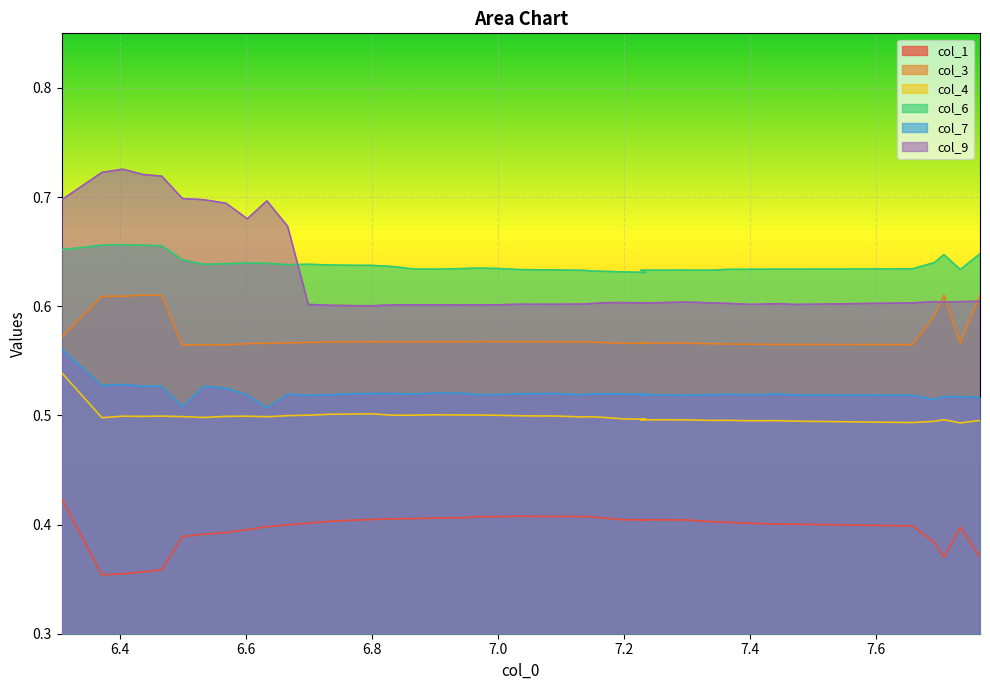

At which category does the chart reach its minimum across all series?

6.4